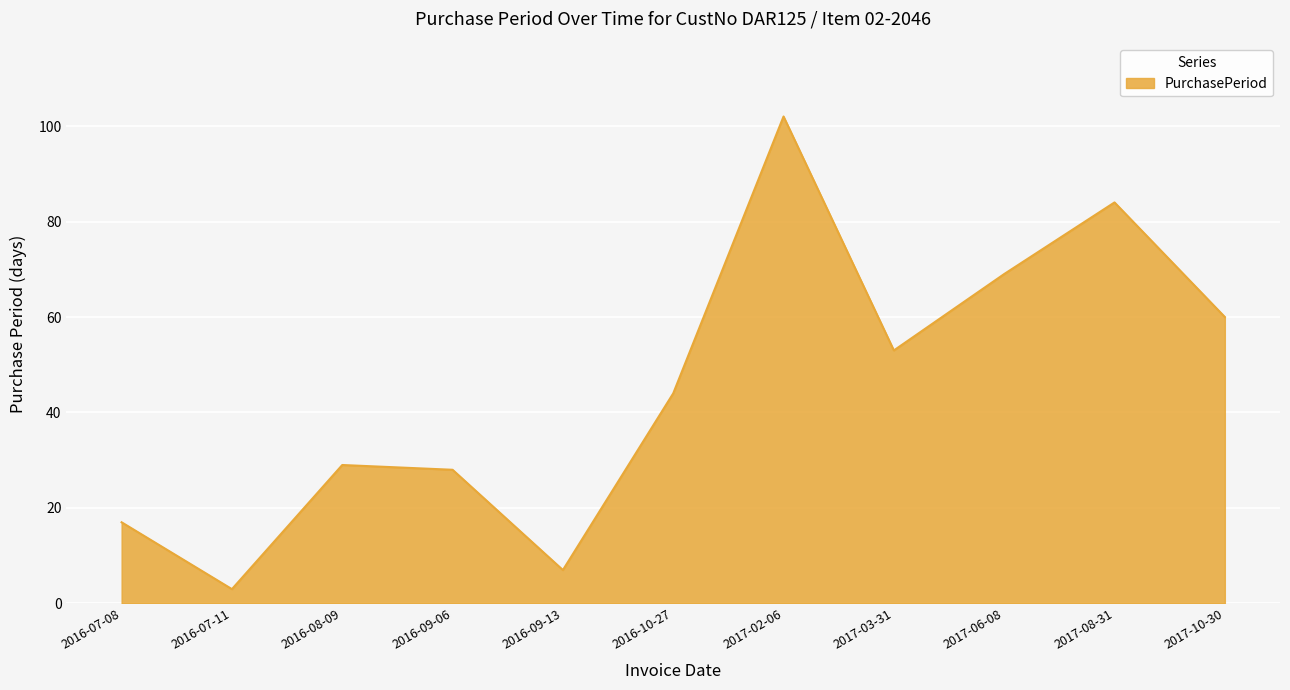

Rank the categories by value from highest to lowest.

2017-02-06, 2017-08-31, 2017-06-08, 2017-10-30, 2017-03-31, 2016-10-27, 2016-08-09, 2016-09-06, 2016-07-08, 2016-09-13, 2016-07-11